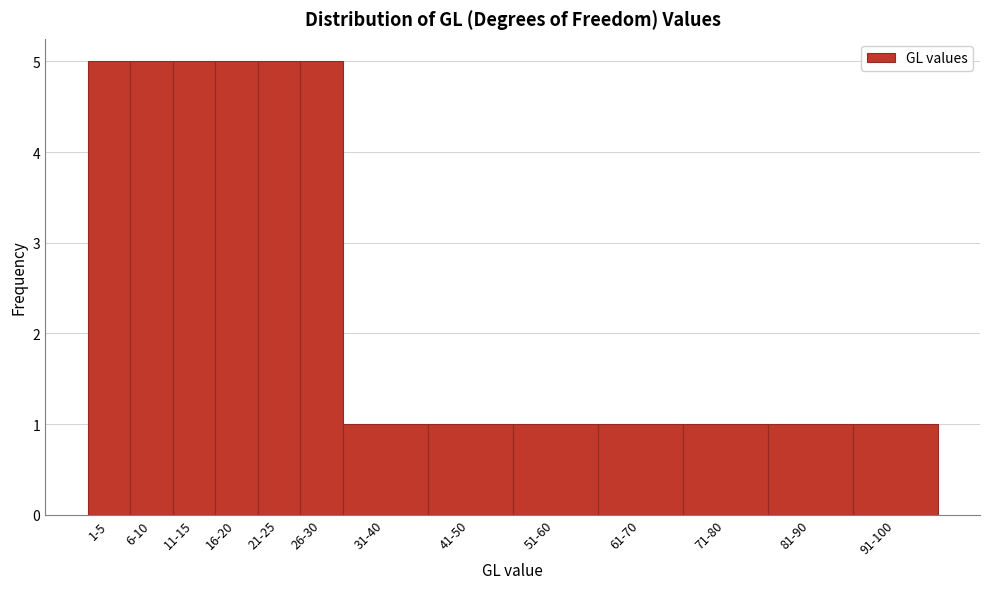

Reading left to right, list all the values displayed in this chart.

5	5	5	5	5	5	1	1	1	1	1	1	1